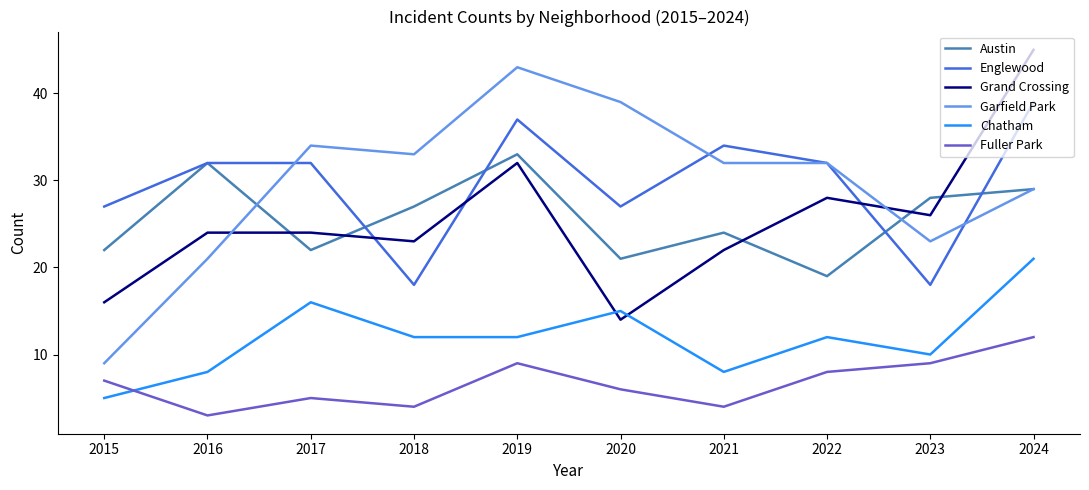

True or false: Grand Crossing and Chatham intersect in this chart.

True